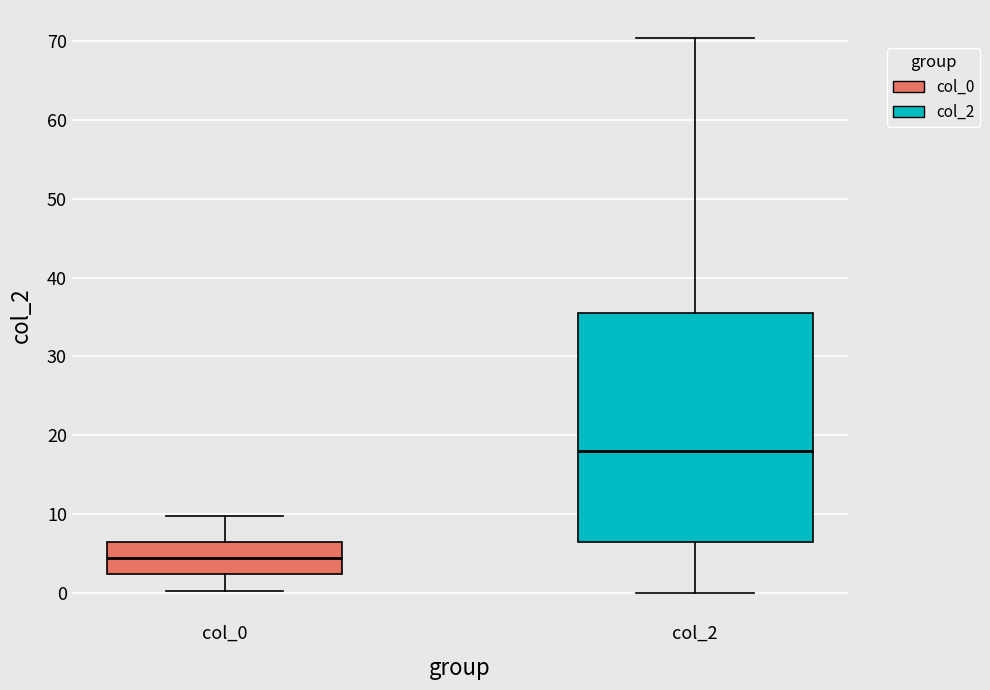

Reading left to right, transcribe this box plot: for each box, give where its median line is, the range the box spans, and where its two whiskers end, as read against the y-axis. The values are not printed on the chart, so give them approximately, as read against the axis.

col_0: median 4, box 2 to 7, whiskers 0 to 10
col_2: median 18, box 6 to 35, whiskers 0 to 70